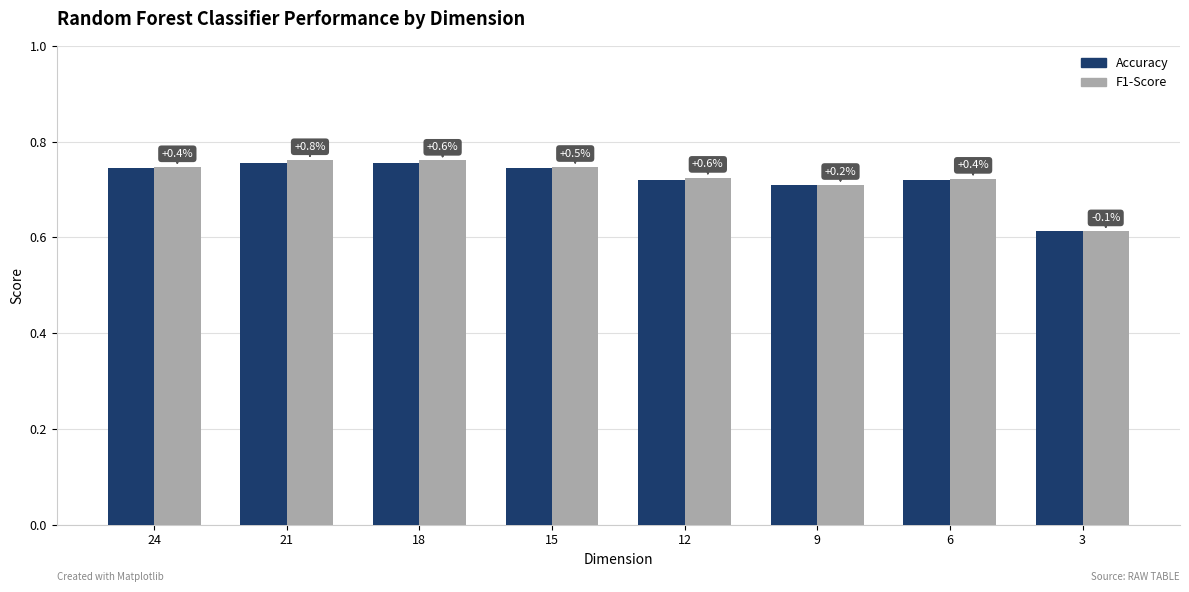

At which label is F1-Score closest to 0?

3